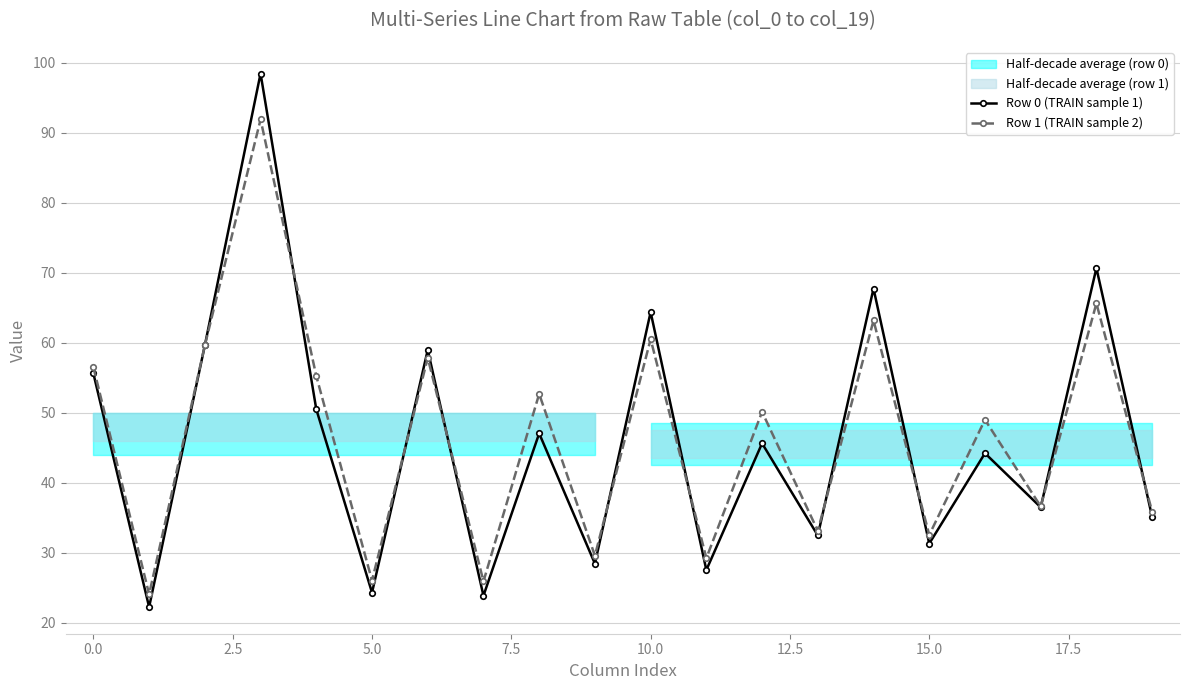

What is the maximum value for Row 0 (TRAIN sample 1)?

98.5